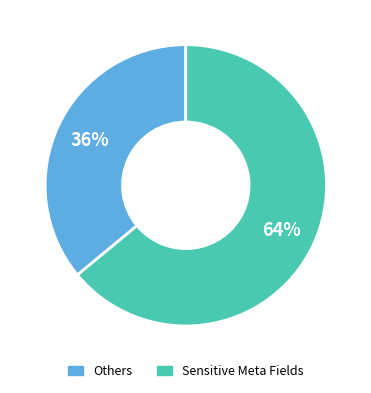

To the nearest percent, what is the average slice percentage?

50%